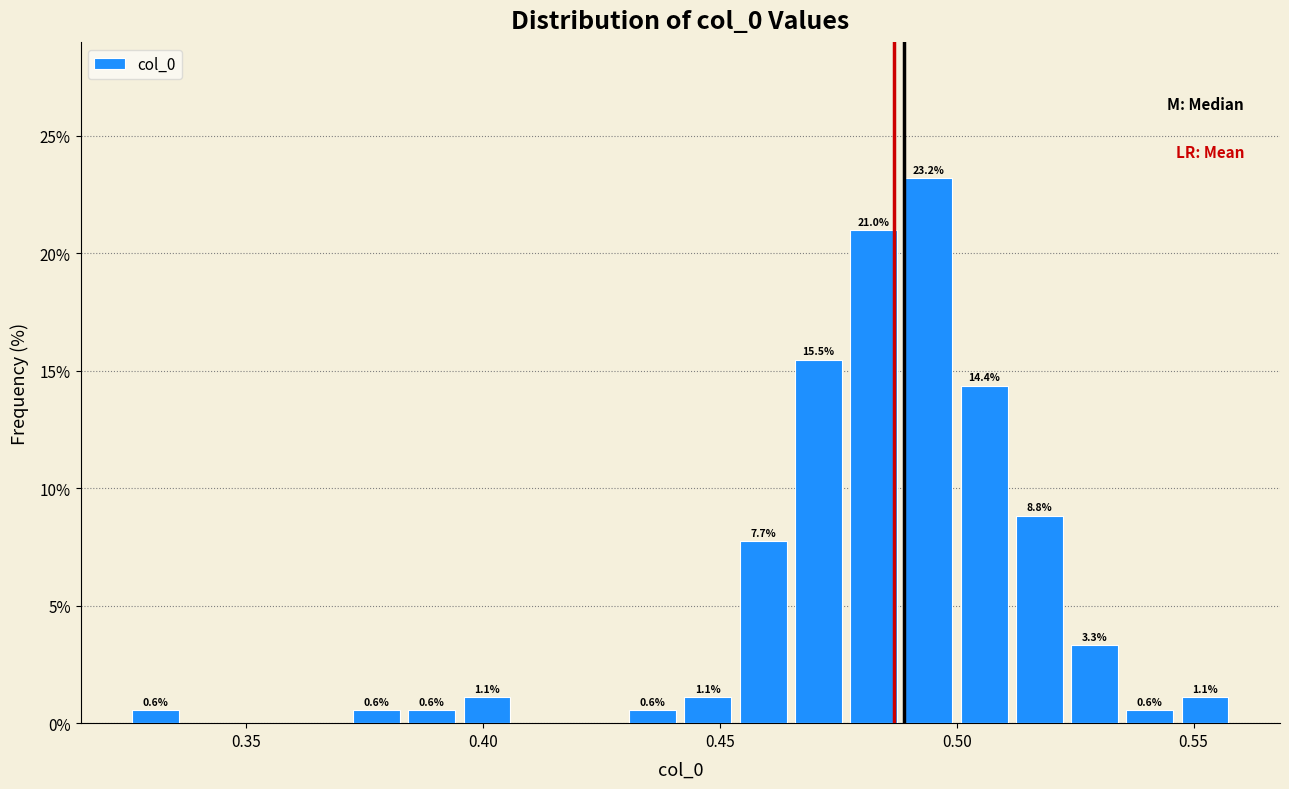

Read against the x-axis, roughly where is the centre of the tallest bar?

0.495